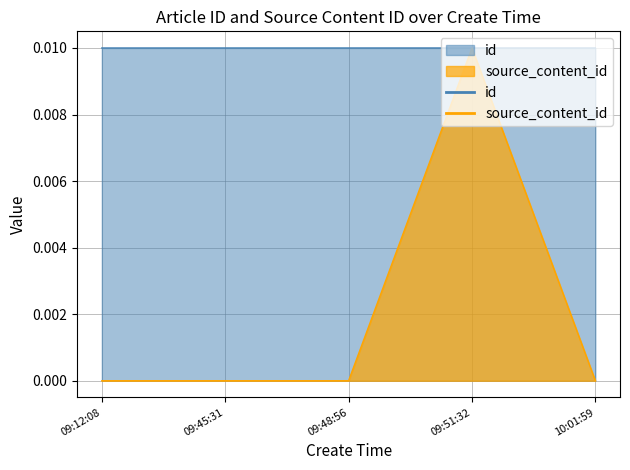

How many intersections are there between source_content_id and id?

2